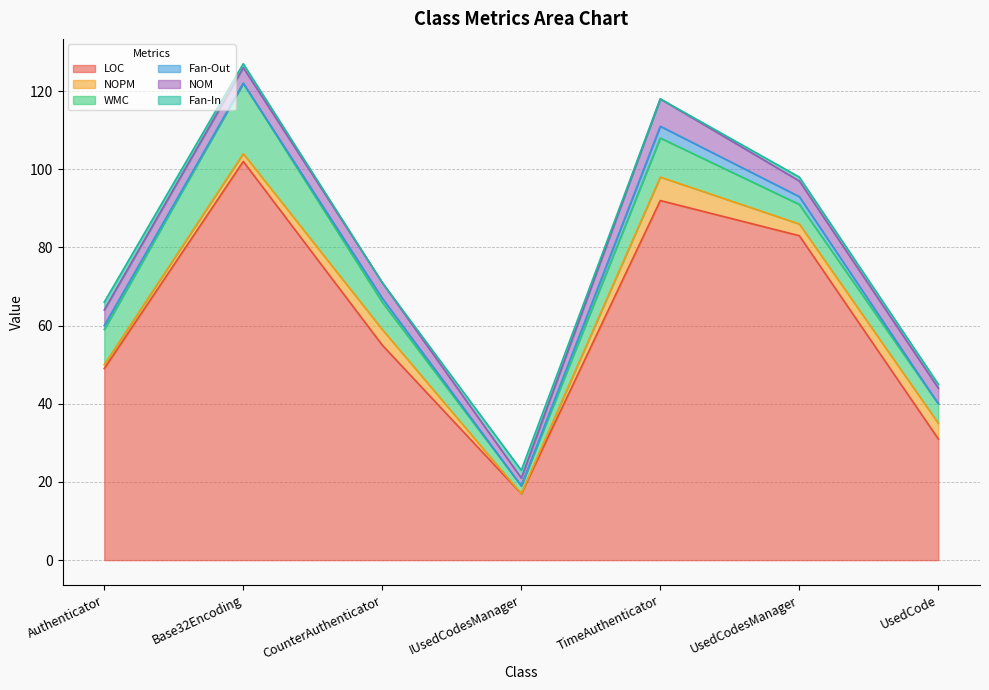

Rank the categories by LOC value from lowest to highest.

IUsedCodesManager, UsedCode, Authenticator, CounterAuthenticator, UsedCodesManager, TimeAuthenticator, Base32Encoding